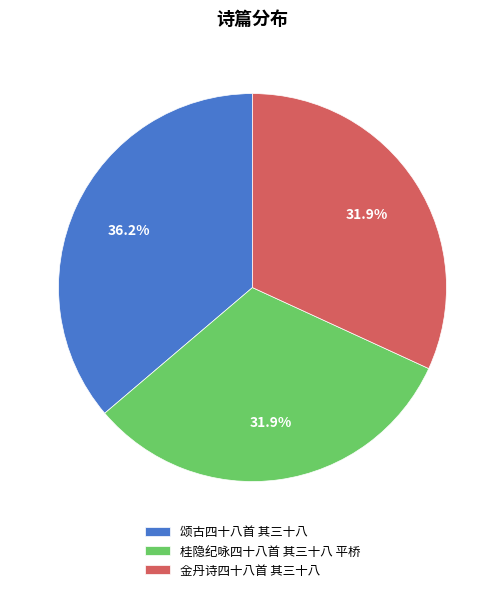

Which slice is the largest?

颂古四十八首 其三十八